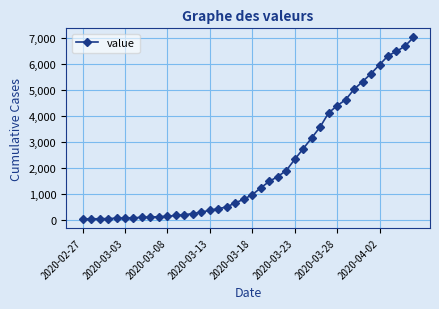

What is the smallest value displayed?

51